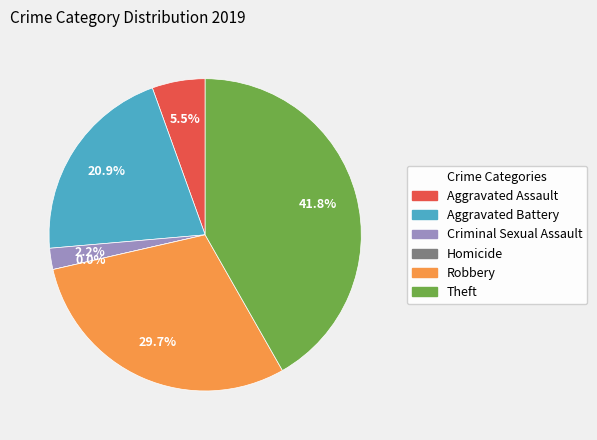

What is the smallest slice in the pie chart?

Homicide